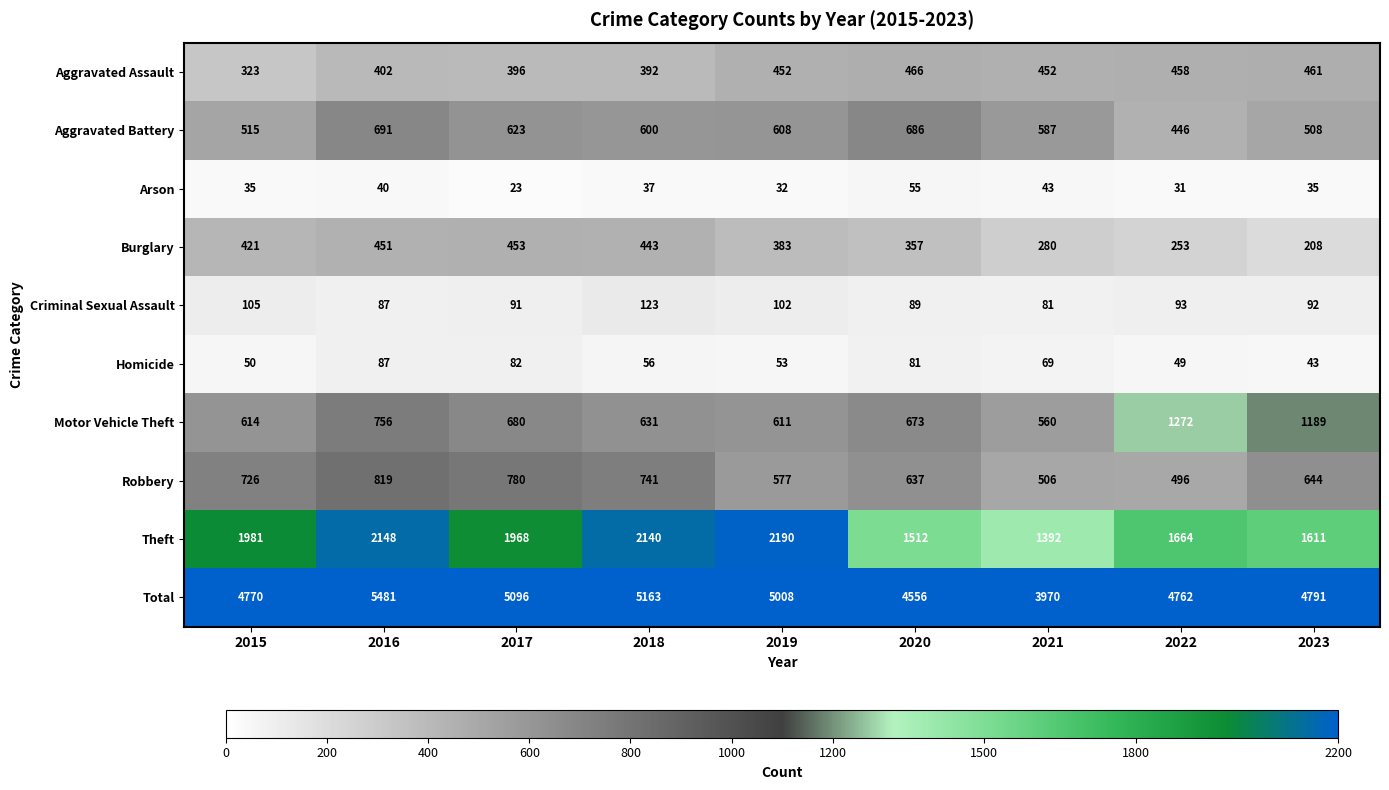

The value of Aggravated Battery at 2023 is 508. True or false?

True